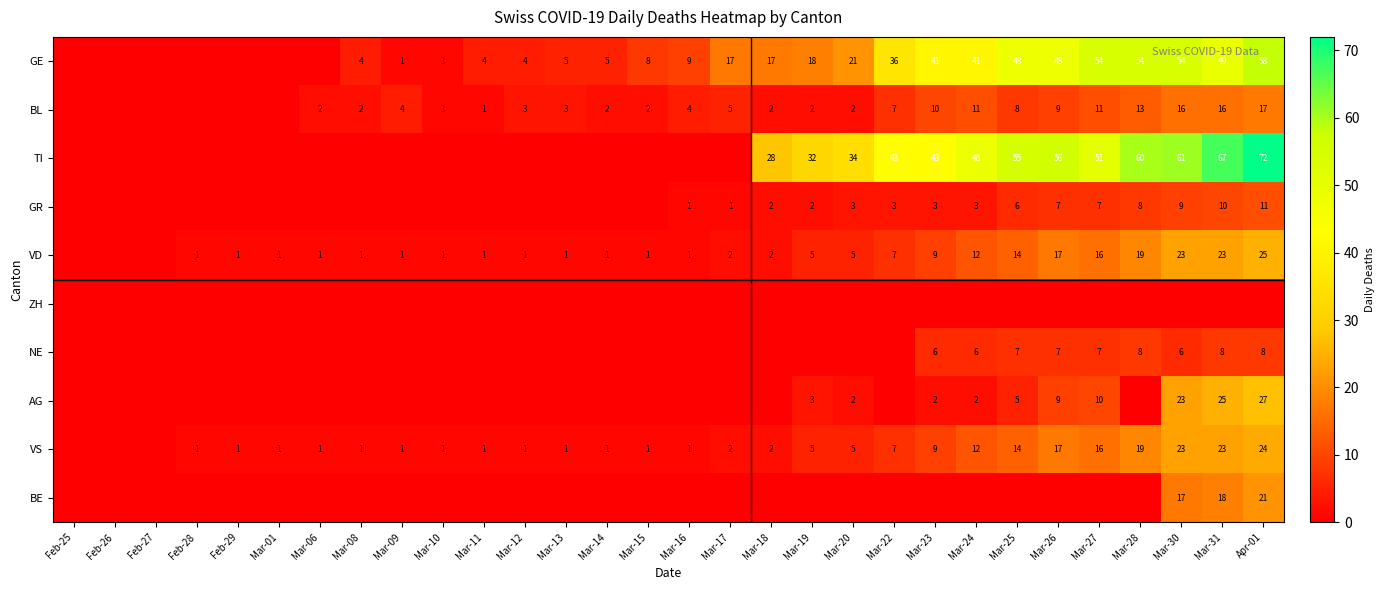

The value of BL at Mar-16 is 4. True or false?

True